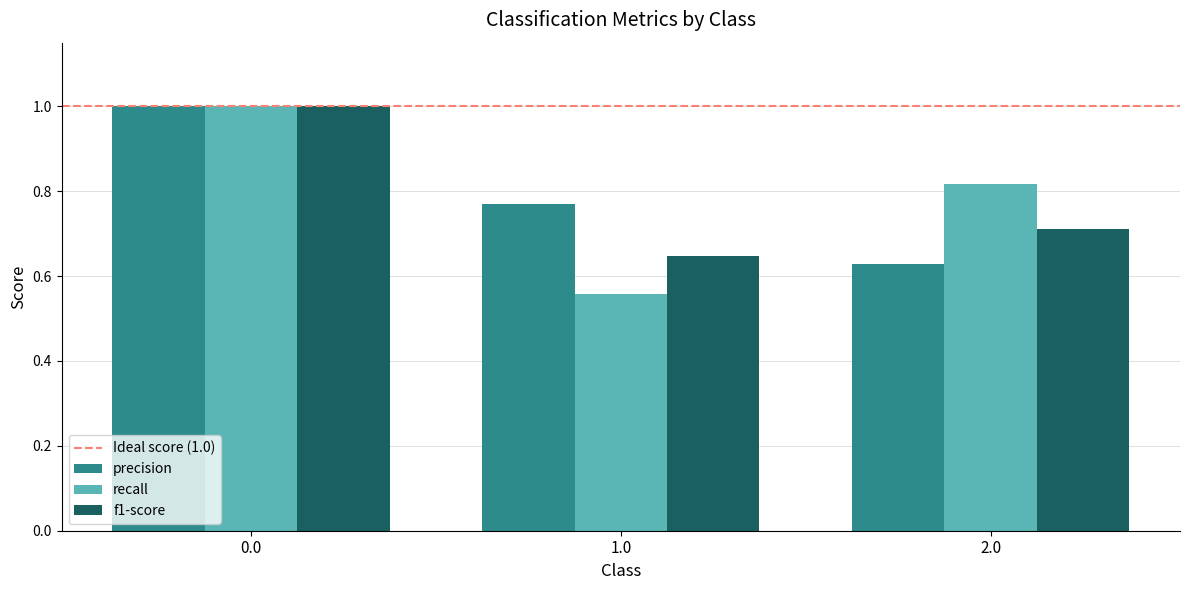

At how many categories does at least one series exceed 0?

3